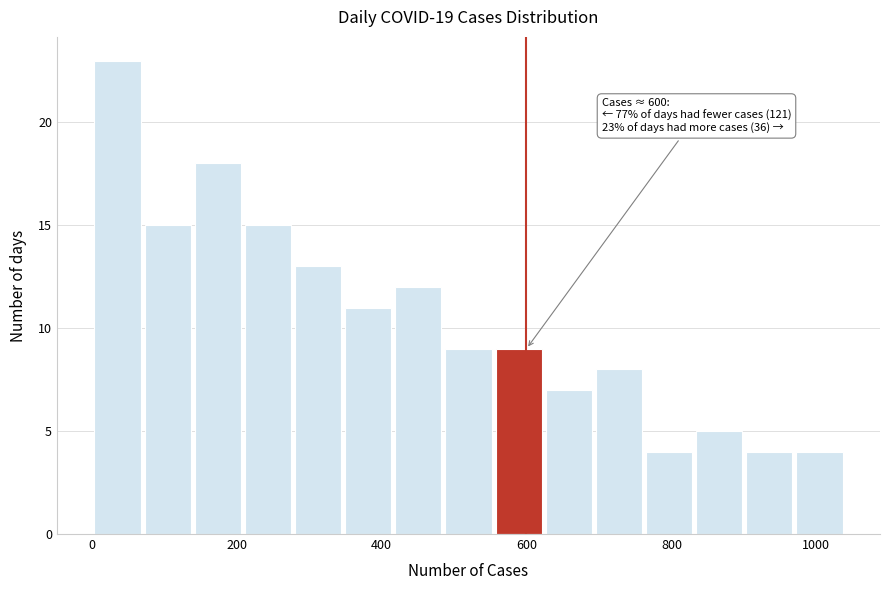

Read against the x-axis, roughly where is the centre of the tallest bar?

40